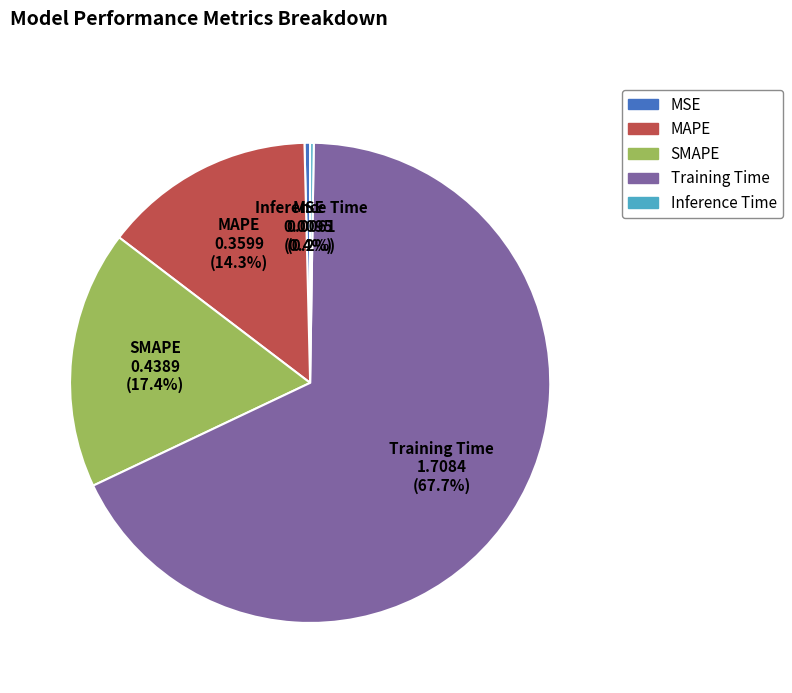

What percentage is the SMAPE slice, to the nearest percent?

17%